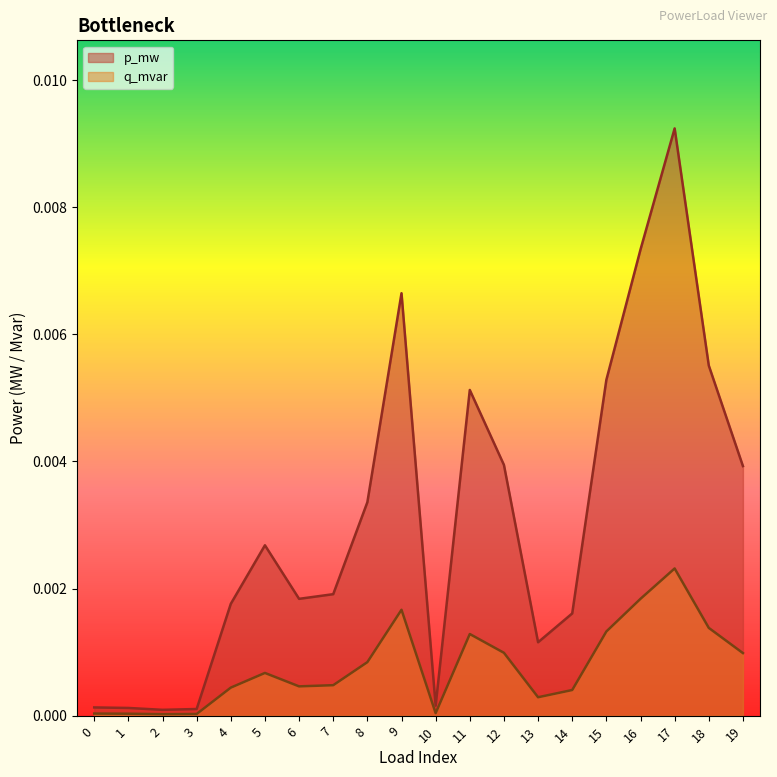

Which series has the largest range (max minus min)?

p_mw